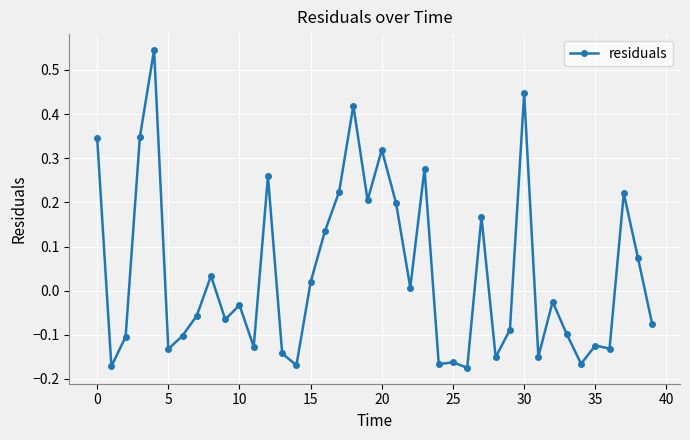

True or false: the data has more than 1 interior local peaks.

True